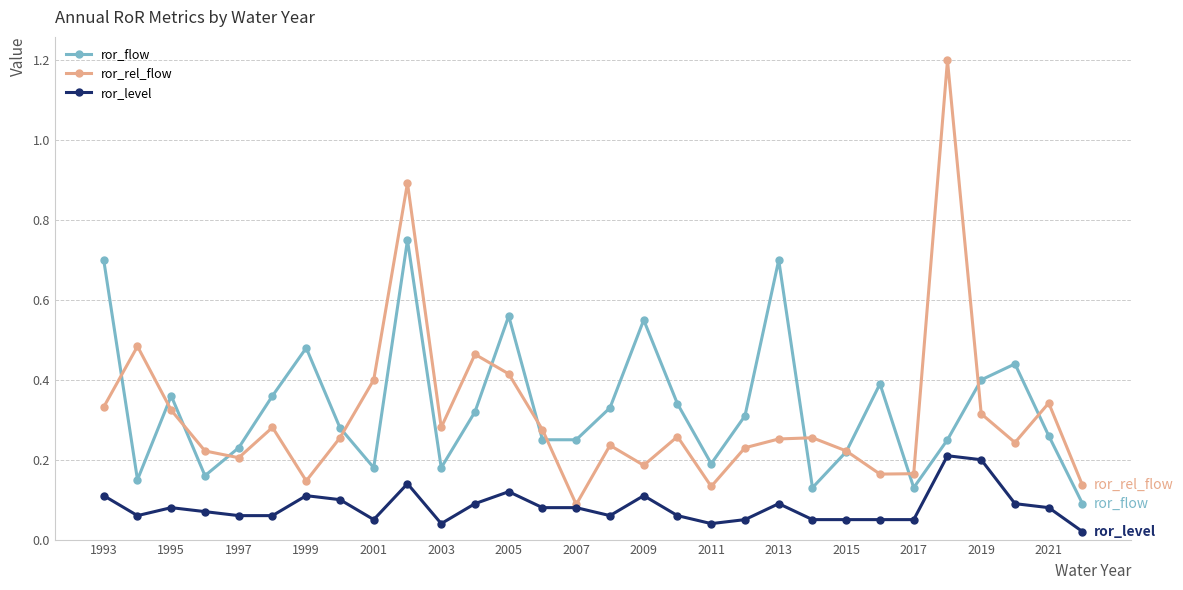

What is the value of the ror_rel_flow point at the 26th from the left?

1.2